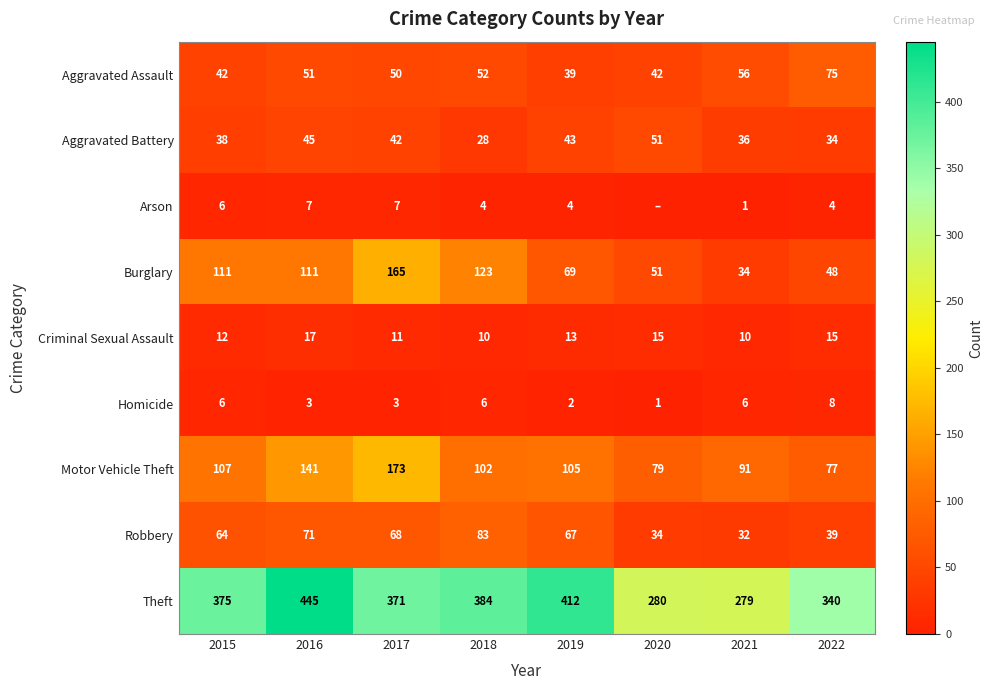

What is the difference between the highest and lowest values at 2019?

410